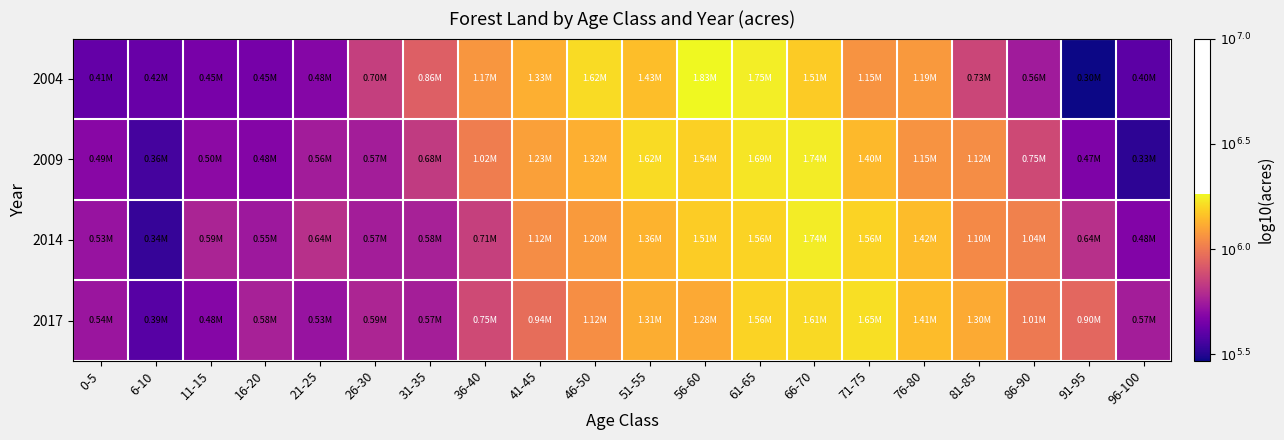

Reading left to right, transcribe all the data shown in this chart.

2004: 0-5=5.6	6-10=5.6	11-15=5.7	16-20=5.7	21-25=5.7	26-30=5.8	31-35=5.9	36-40=6.1	41-45=6.1	46-50=6.2	51-55=6.2	56-60=6.3	61-65=6.2	66-70=6.2	71-75=6.1	76-80=6.1	81-85=5.9	86-90=5.7	91-95=5.5	96-100=5.6
2009: 0-5=5.7	6-10=5.6	11-15=5.7	16-20=5.7	21-25=5.8	26-30=5.8	31-35=5.8	36-40=6.0	41-45=6.1	46-50=6.1	51-55=6.2	56-60=6.2	61-65=6.2	66-70=6.2	71-75=6.1	76-80=6.1	81-85=6.0	86-90=5.9	91-95=5.7	96-100=5.5
2014: 0-5=5.7	6-10=5.5	11-15=5.8	16-20=5.7	21-25=5.8	26-30=5.8	31-35=5.8	36-40=5.8	41-45=6.0	46-50=6.1	51-55=6.1	56-60=6.2	61-65=6.2	66-70=6.2	71-75=6.2	76-80=6.2	81-85=6.0	86-90=6.0	91-95=5.8	96-100=5.7
2017: 0-5=5.7	6-10=5.6	11-15=5.7	16-20=5.8	21-25=5.7	26-30=5.8	31-35=5.8	36-40=5.9	41-45=6.0	46-50=6.1	51-55=6.1	56-60=6.1	61-65=6.2	66-70=6.2	71-75=6.2	76-80=6.1	81-85=6.1	86-90=6.0	91-95=6.0	96-100=5.8